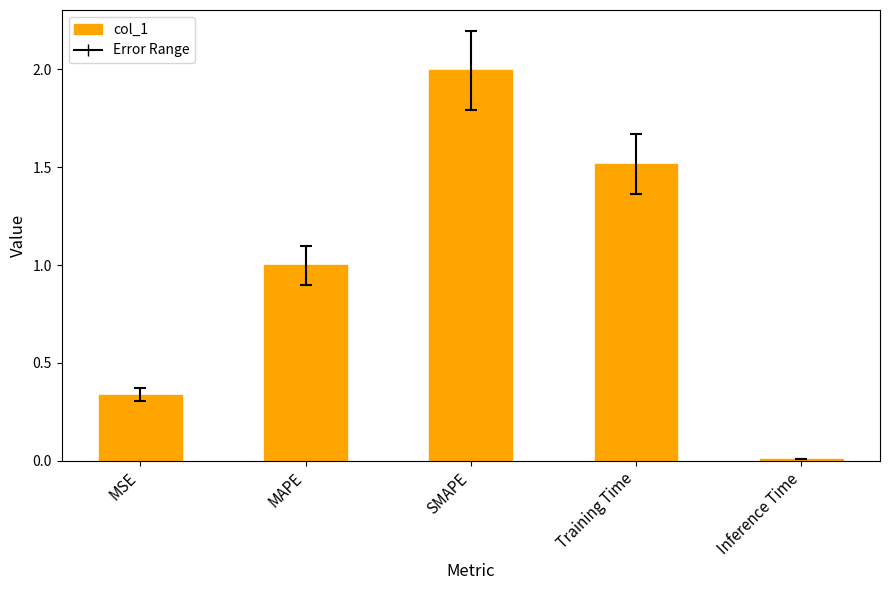

How many bars are there in total?

5